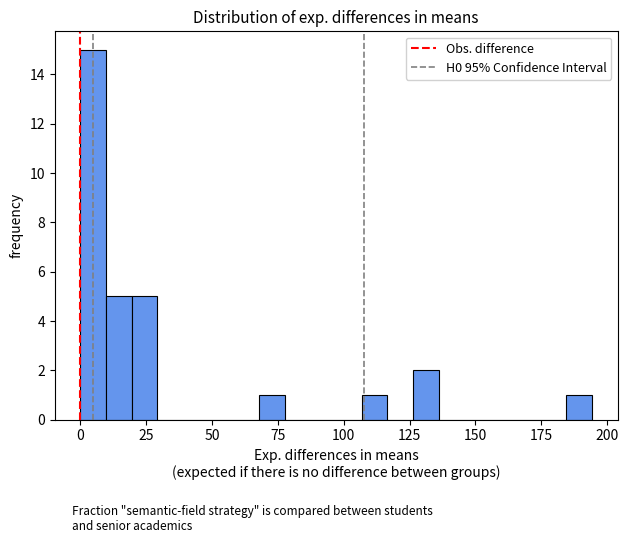

Read against the x-axis, roughly where is the centre of the tallest bar?

5